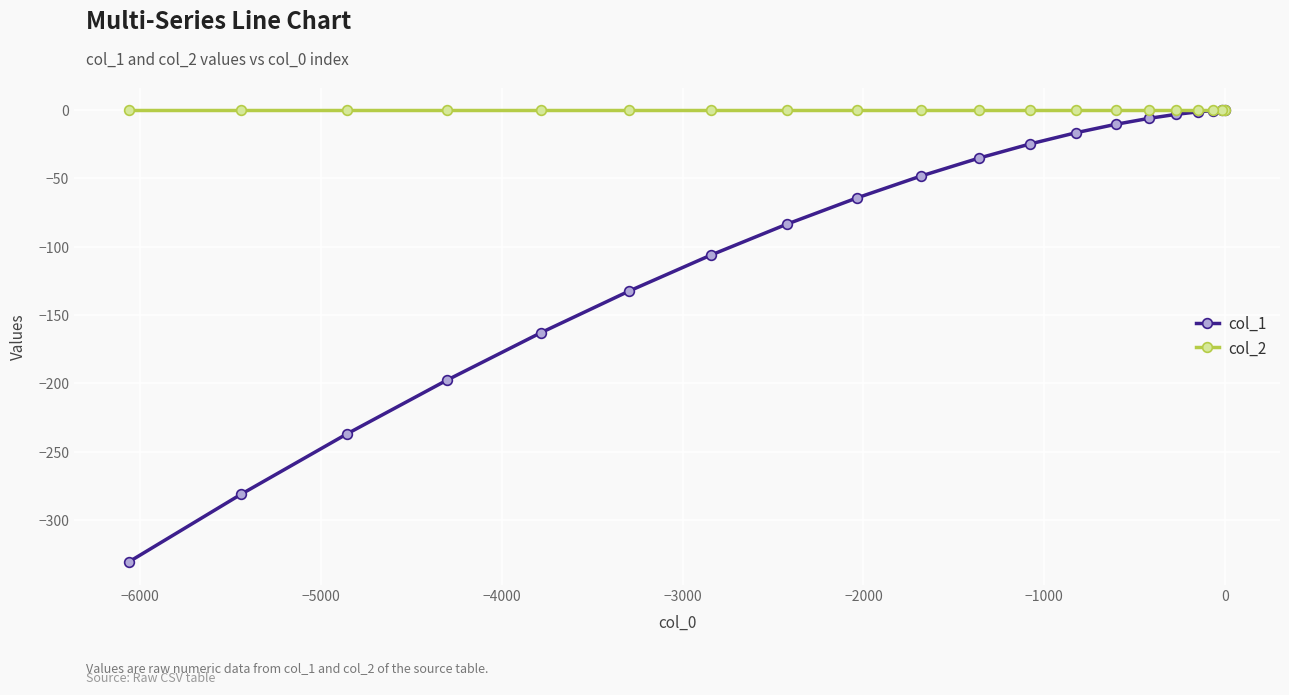

List the series in order of their overall mean, lowest first.

col_1, col_2